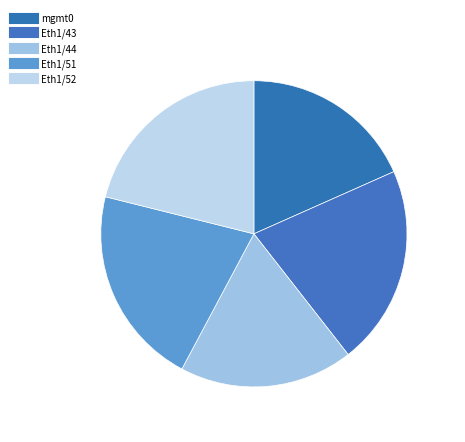

How many slices are in this pie chart?

5